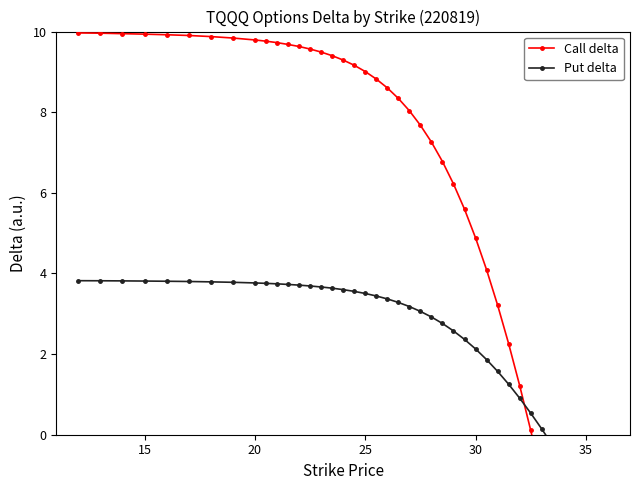

Which series ends up on top after the final intersection of Call delta and Put delta?

Put delta